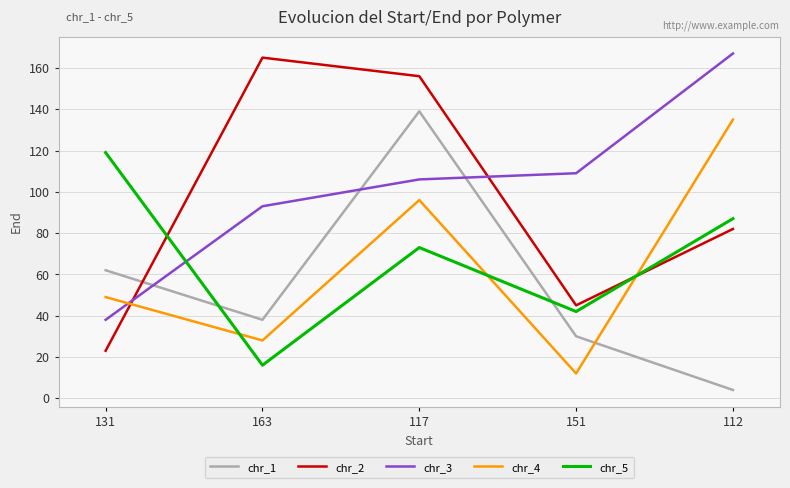

True or false: chr_1 has a value of 38 at 163.

True